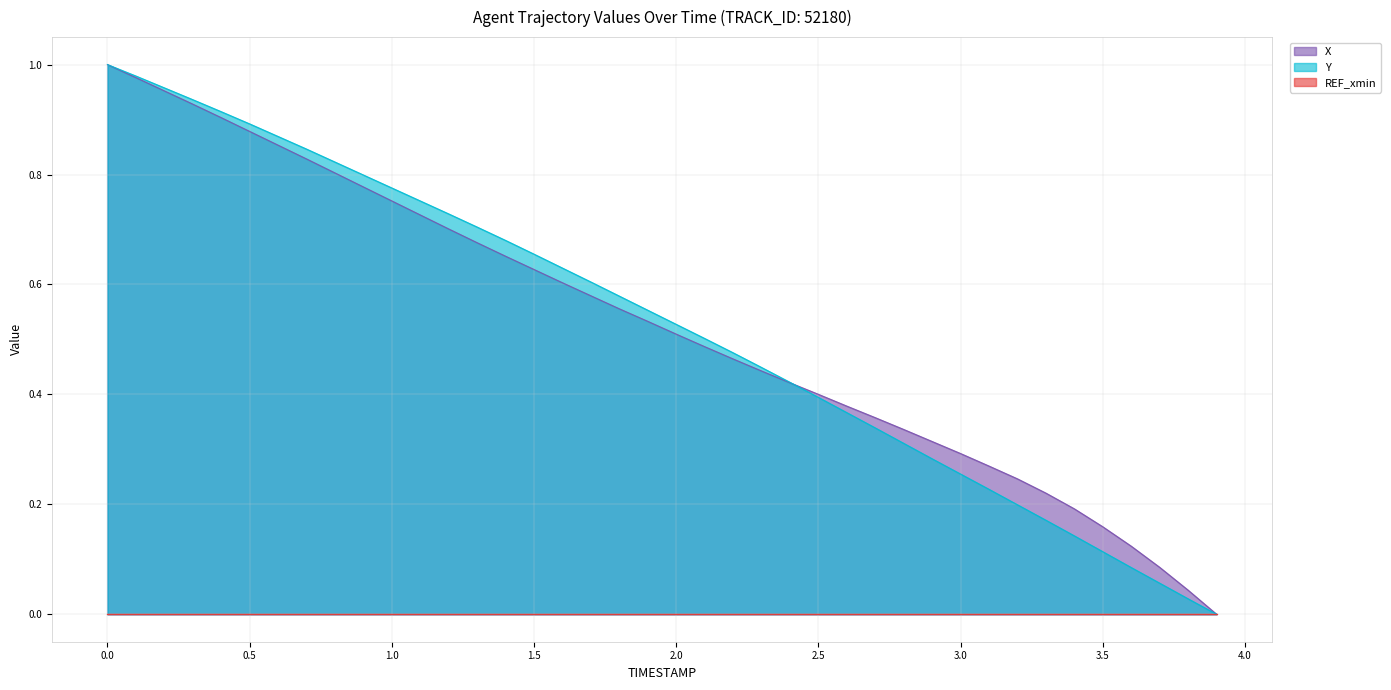

Does the chart display data point markers on the line(s)?

No